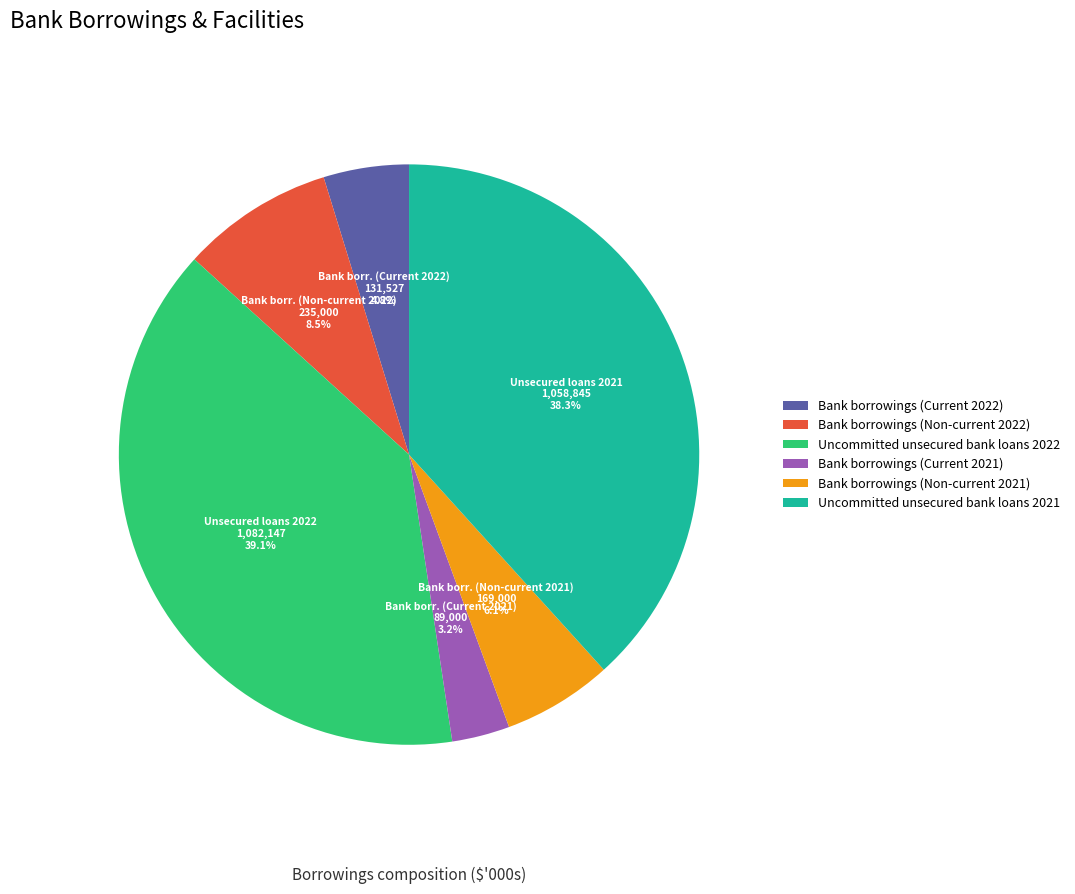

Approximately how many times larger is the value at Bank borrowings (Non-current 2021) compared to Uncommitted unsecured bank loans 2021?

0.2